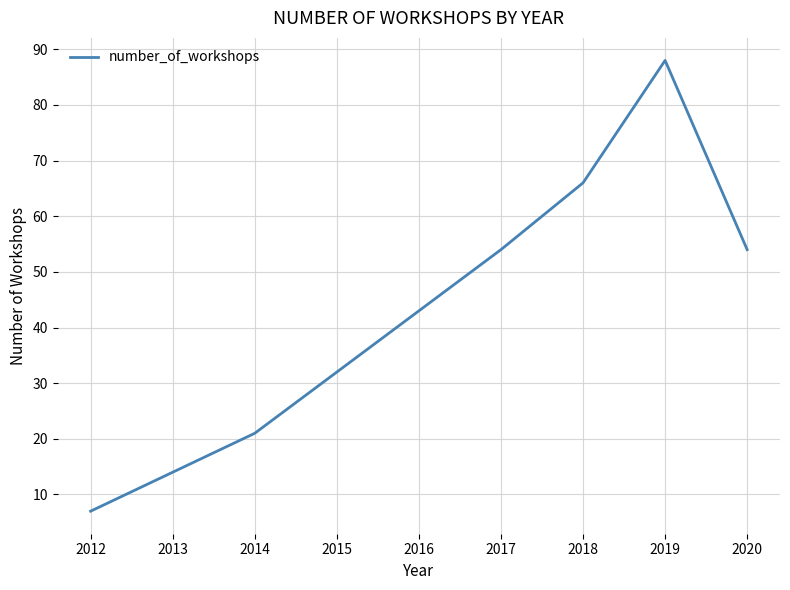

Which category has the lowest value across all series?

2012